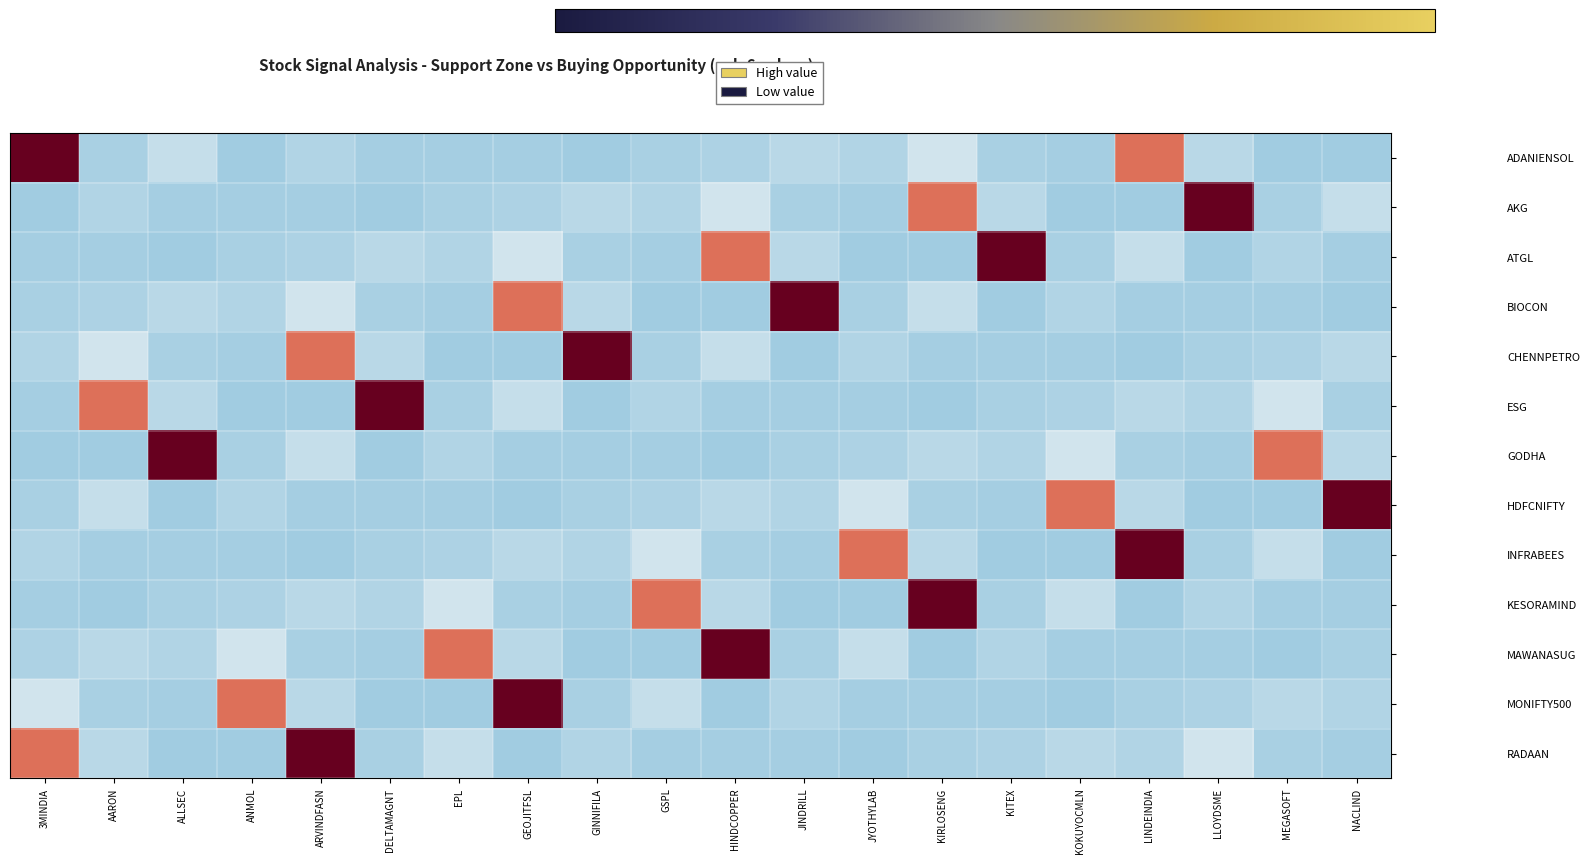

Reading left to right, list all the values displayed in this chart.

ADANIENSOL: 3MINDIA=4.2	AARON=-0.3	ALLSEC=-0.2	ANMOL=-0.3	ARVINDFASN=-0.3	DELTAMAGNT=-0.3	EPL=-0.3	GEOJITFSL=-0.3	GINNIFILA=-0.3	GSPL=-0.3	HINDCOPPER=-0.3	JINDRILL=-0.2	JYOTHYLAB=-0.3	KIRLOSENG=-0.2	KITEX=-0.3	KOKUYOCMLN=-0.3	LINDEINDIA=1.0	LLOYDSME=-0.2	MEGASOFT=-0.3	NACLIND=-0.3
AKG: 3MINDIA=-0.3	AARON=-0.3	ALLSEC=-0.3	ANMOL=-0.3	ARVINDFASN=-0.3	DELTAMAGNT=-0.3	EPL=-0.3	GEOJITFSL=-0.3	GINNIFILA=-0.2	GSPL=-0.3	HINDCOPPER=-0.2	JINDRILL=-0.3	JYOTHYLAB=-0.3	KIRLOSENG=1.0	KITEX=-0.2	KOKUYOCMLN=-0.3	LINDEINDIA=-0.3	LLOYDSME=4.2	MEGASOFT=-0.3	NACLIND=-0.2
ATGL: 3MINDIA=-0.3	AARON=-0.3	ALLSEC=-0.3	ANMOL=-0.3	ARVINDFASN=-0.3	DELTAMAGNT=-0.2	EPL=-0.3	GEOJITFSL=-0.2	GINNIFILA=-0.3	GSPL=-0.3	HINDCOPPER=1.0	JINDRILL=-0.2	JYOTHYLAB=-0.3	KIRLOSENG=-0.3	KITEX=4.2	KOKUYOCMLN=-0.3	LINDEINDIA=-0.2	LLOYDSME=-0.3	MEGASOFT=-0.3	NACLIND=-0.3
BIOCON: 3MINDIA=-0.3	AARON=-0.3	ALLSEC=-0.2	ANMOL=-0.3	ARVINDFASN=-0.2	DELTAMAGNT=-0.3	EPL=-0.3	GEOJITFSL=1.0	GINNIFILA=-0.2	GSPL=-0.3	HINDCOPPER=-0.3	JINDRILL=4.2	JYOTHYLAB=-0.3	KIRLOSENG=-0.2	KITEX=-0.3	KOKUYOCMLN=-0.3	LINDEINDIA=-0.3	LLOYDSME=-0.3	MEGASOFT=-0.3	NACLIND=-0.3
CHENNPETRO: 3MINDIA=-0.3	AARON=-0.2	ALLSEC=-0.3	ANMOL=-0.3	ARVINDFASN=1.0	DELTAMAGNT=-0.2	EPL=-0.3	GEOJITFSL=-0.3	GINNIFILA=4.2	GSPL=-0.3	HINDCOPPER=-0.2	JINDRILL=-0.3	JYOTHYLAB=-0.3	KIRLOSENG=-0.3	KITEX=-0.3	KOKUYOCMLN=-0.3	LINDEINDIA=-0.3	LLOYDSME=-0.3	MEGASOFT=-0.3	NACLIND=-0.2
ESG: 3MINDIA=-0.3	AARON=1.0	ALLSEC=-0.2	ANMOL=-0.3	ARVINDFASN=-0.3	DELTAMAGNT=4.2	EPL=-0.3	GEOJITFSL=-0.2	GINNIFILA=-0.3	GSPL=-0.3	HINDCOPPER=-0.3	JINDRILL=-0.3	JYOTHYLAB=-0.3	KIRLOSENG=-0.3	KITEX=-0.3	KOKUYOCMLN=-0.3	LINDEINDIA=-0.2	LLOYDSME=-0.3	MEGASOFT=-0.2	NACLIND=-0.3
GODHA: 3MINDIA=-0.3	AARON=-0.3	ALLSEC=4.2	ANMOL=-0.3	ARVINDFASN=-0.2	DELTAMAGNT=-0.3	EPL=-0.3	GEOJITFSL=-0.3	GINNIFILA=-0.3	GSPL=-0.3	HINDCOPPER=-0.3	JINDRILL=-0.3	JYOTHYLAB=-0.3	KIRLOSENG=-0.2	KITEX=-0.3	KOKUYOCMLN=-0.2	LINDEINDIA=-0.3	LLOYDSME=-0.3	MEGASOFT=1.0	NACLIND=-0.2
HDFCNIFTY: 3MINDIA=-0.3	AARON=-0.2	ALLSEC=-0.3	ANMOL=-0.3	ARVINDFASN=-0.3	DELTAMAGNT=-0.3	EPL=-0.3	GEOJITFSL=-0.3	GINNIFILA=-0.3	GSPL=-0.3	HINDCOPPER=-0.2	JINDRILL=-0.3	JYOTHYLAB=-0.2	KIRLOSENG=-0.3	KITEX=-0.3	KOKUYOCMLN=1.0	LINDEINDIA=-0.2	LLOYDSME=-0.3	MEGASOFT=-0.3	NACLIND=4.2
INFRABEES: 3MINDIA=-0.3	AARON=-0.3	ALLSEC=-0.3	ANMOL=-0.3	ARVINDFASN=-0.3	DELTAMAGNT=-0.3	EPL=-0.3	GEOJITFSL=-0.2	GINNIFILA=-0.3	GSPL=-0.2	HINDCOPPER=-0.3	JINDRILL=-0.3	JYOTHYLAB=1.0	KIRLOSENG=-0.2	KITEX=-0.3	KOKUYOCMLN=-0.3	LINDEINDIA=4.2	LLOYDSME=-0.3	MEGASOFT=-0.2	NACLIND=-0.3
KESORAMIND: 3MINDIA=-0.3	AARON=-0.3	ALLSEC=-0.3	ANMOL=-0.3	ARVINDFASN=-0.2	DELTAMAGNT=-0.3	EPL=-0.2	GEOJITFSL=-0.3	GINNIFILA=-0.3	GSPL=1.0	HINDCOPPER=-0.2	JINDRILL=-0.3	JYOTHYLAB=-0.3	KIRLOSENG=4.2	KITEX=-0.3	KOKUYOCMLN=-0.2	LINDEINDIA=-0.3	LLOYDSME=-0.3	MEGASOFT=-0.3	NACLIND=-0.3
MAWANASUG: 3MINDIA=-0.3	AARON=-0.2	ALLSEC=-0.3	ANMOL=-0.2	ARVINDFASN=-0.3	DELTAMAGNT=-0.3	EPL=1.0	GEOJITFSL=-0.2	GINNIFILA=-0.3	GSPL=-0.3	HINDCOPPER=4.2	JINDRILL=-0.3	JYOTHYLAB=-0.2	KIRLOSENG=-0.3	KITEX=-0.3	KOKUYOCMLN=-0.3	LINDEINDIA=-0.3	LLOYDSME=-0.3	MEGASOFT=-0.3	NACLIND=-0.3
MONIFTY500: 3MINDIA=-0.2	AARON=-0.3	ALLSEC=-0.3	ANMOL=1.0	ARVINDFASN=-0.2	DELTAMAGNT=-0.3	EPL=-0.3	GEOJITFSL=4.2	GINNIFILA=-0.3	GSPL=-0.2	HINDCOPPER=-0.3	JINDRILL=-0.3	JYOTHYLAB=-0.3	KIRLOSENG=-0.3	KITEX=-0.3	KOKUYOCMLN=-0.3	LINDEINDIA=-0.3	LLOYDSME=-0.3	MEGASOFT=-0.2	NACLIND=-0.3
RADAAN: 3MINDIA=1.0	AARON=-0.2	ALLSEC=-0.3	ANMOL=-0.3	ARVINDFASN=4.2	DELTAMAGNT=-0.3	EPL=-0.2	GEOJITFSL=-0.3	GINNIFILA=-0.3	GSPL=-0.3	HINDCOPPER=-0.3	JINDRILL=-0.3	JYOTHYLAB=-0.3	KIRLOSENG=-0.3	KITEX=-0.3	KOKUYOCMLN=-0.2	LINDEINDIA=-0.3	LLOYDSME=-0.2	MEGASOFT=-0.3	NACLIND=-0.3